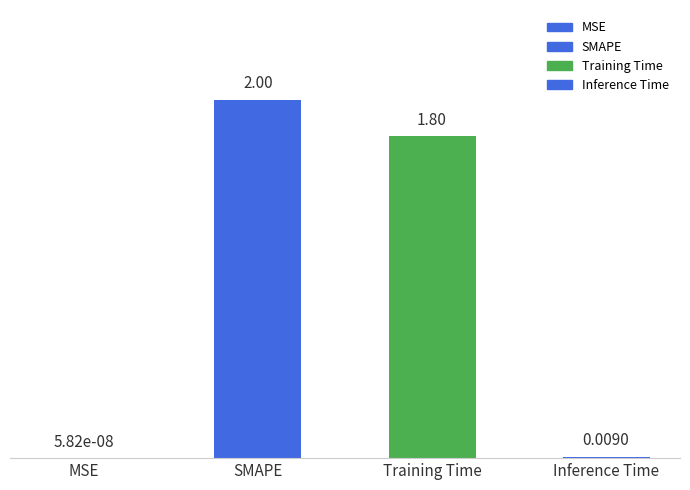

What is the approximate value at Training Time?

1.8